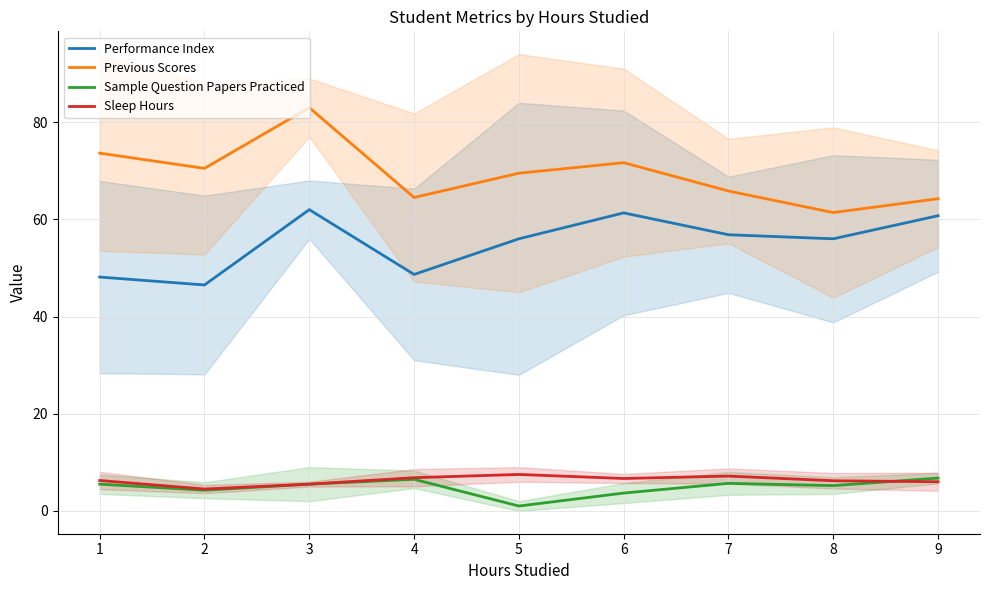

How many data points in Sample Question Papers Practiced are above 5?

6